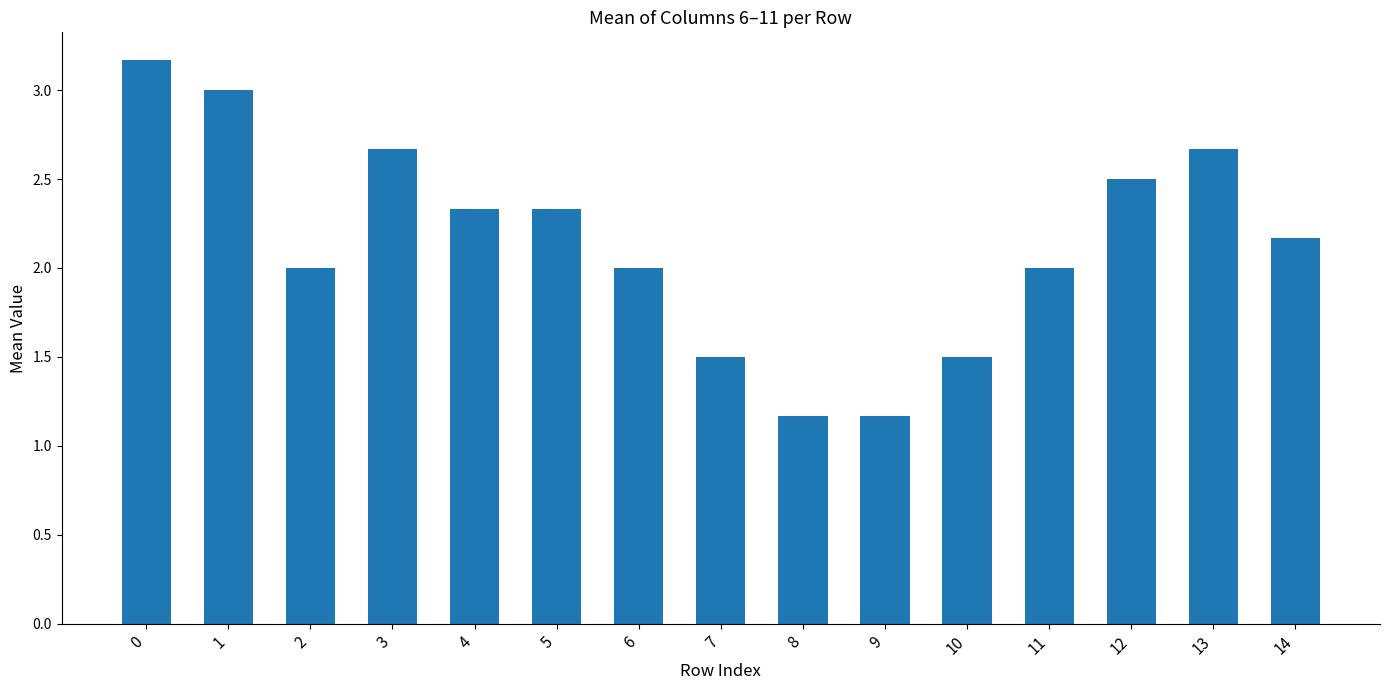

What is the difference between the values at 9 and 13?

1.5